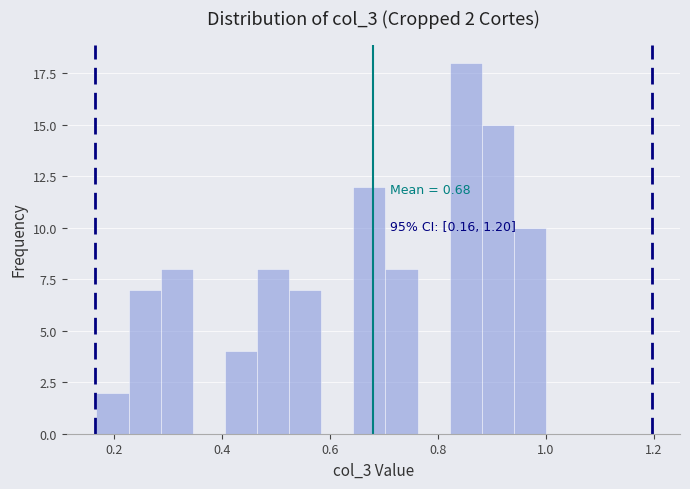

Read against the x-axis, roughly where is the centre of the tallest bar?

0.86